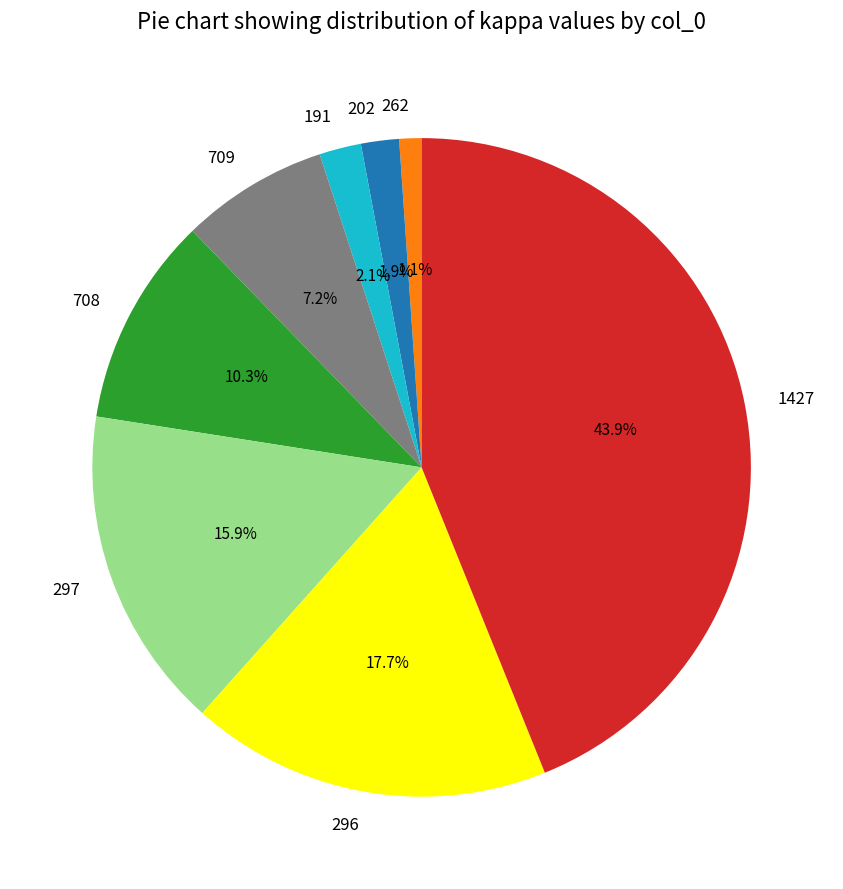

Count the number of slices in the pie.

8